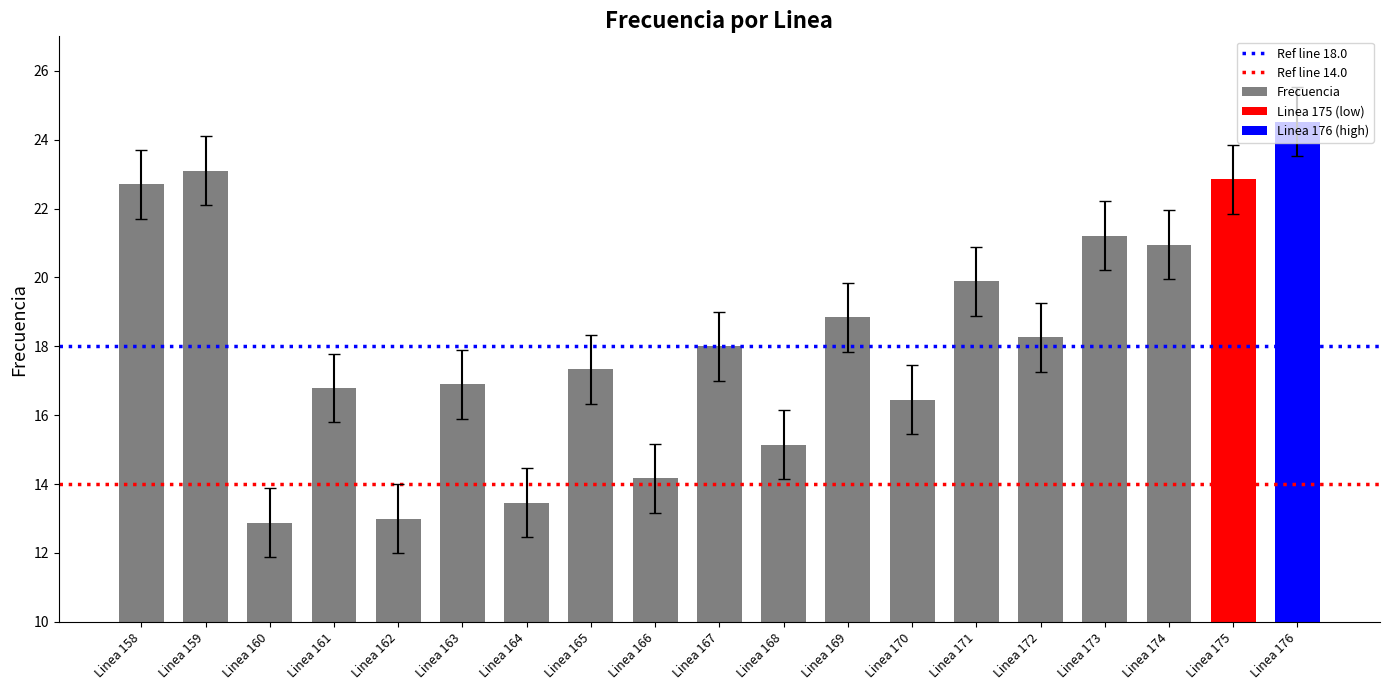

Are the bars horizontal?

No